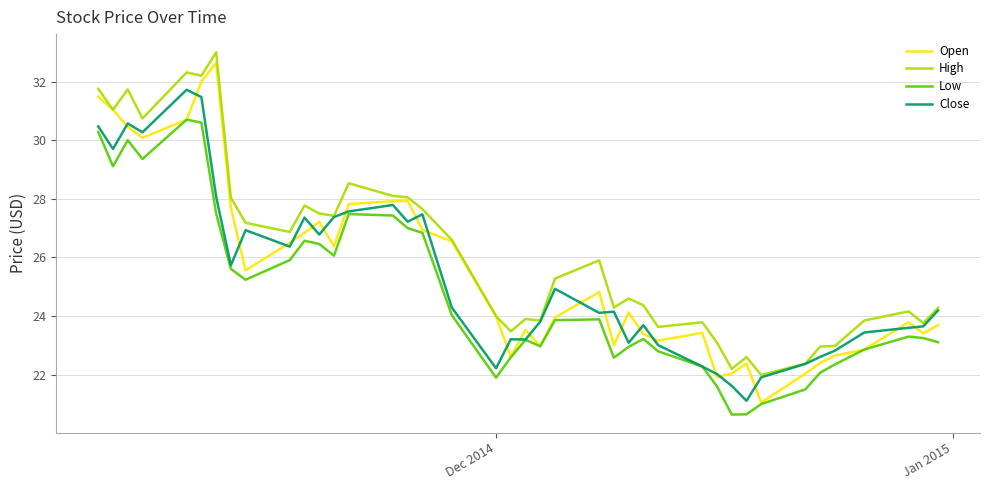

Which series has the largest total across all categories?

High